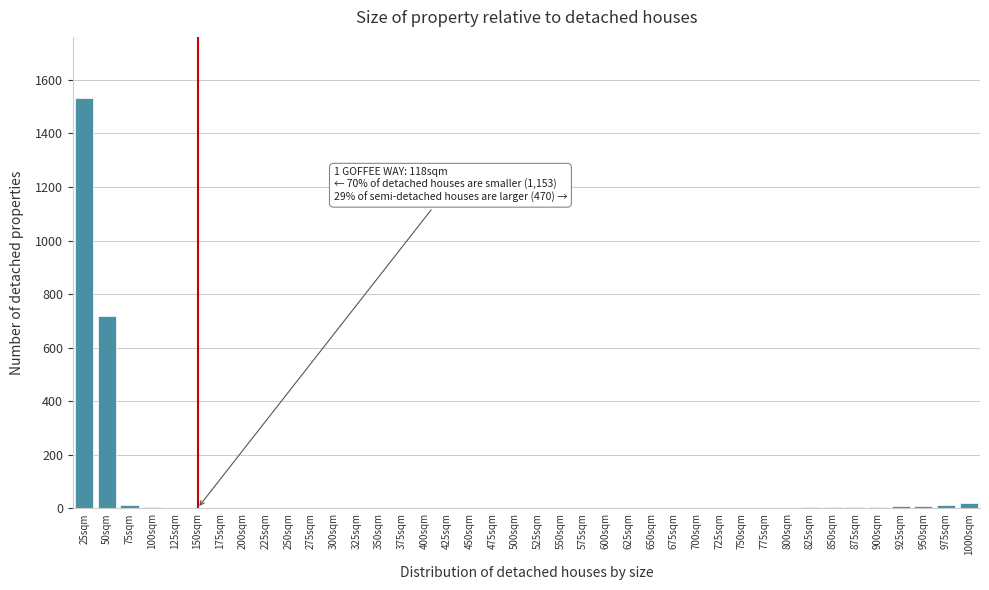

What is the maximum value shown in the chart?

1530.9